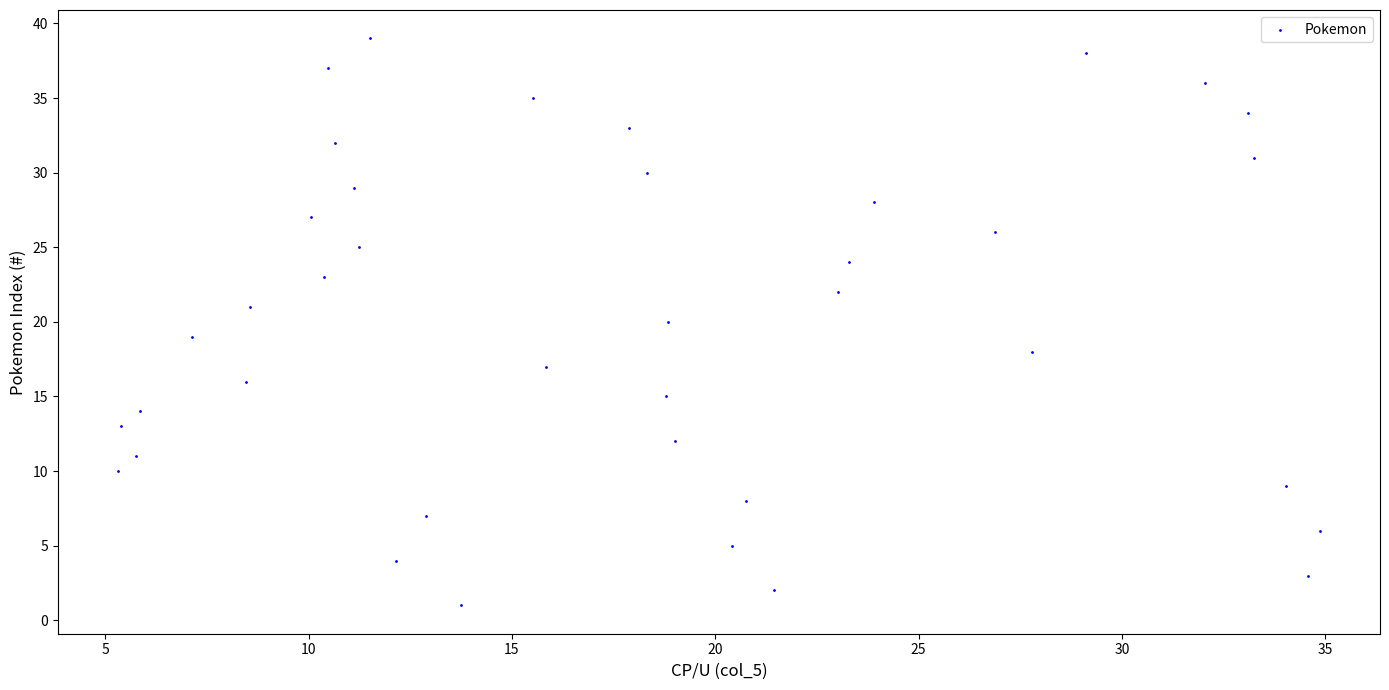

What is the range of Y values (max minus min)?

38